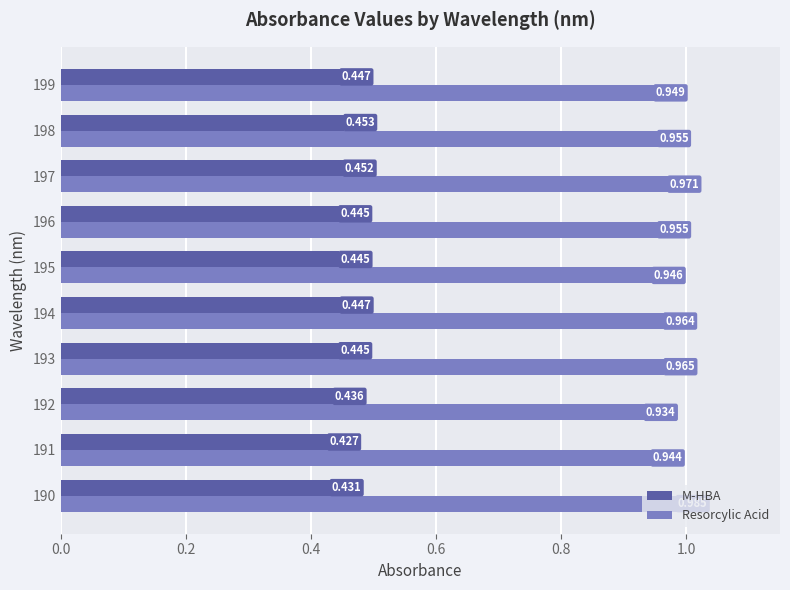

Is the value of Resorcylic Acid at 190 greater than the value of M-HBA at 191?

Yes